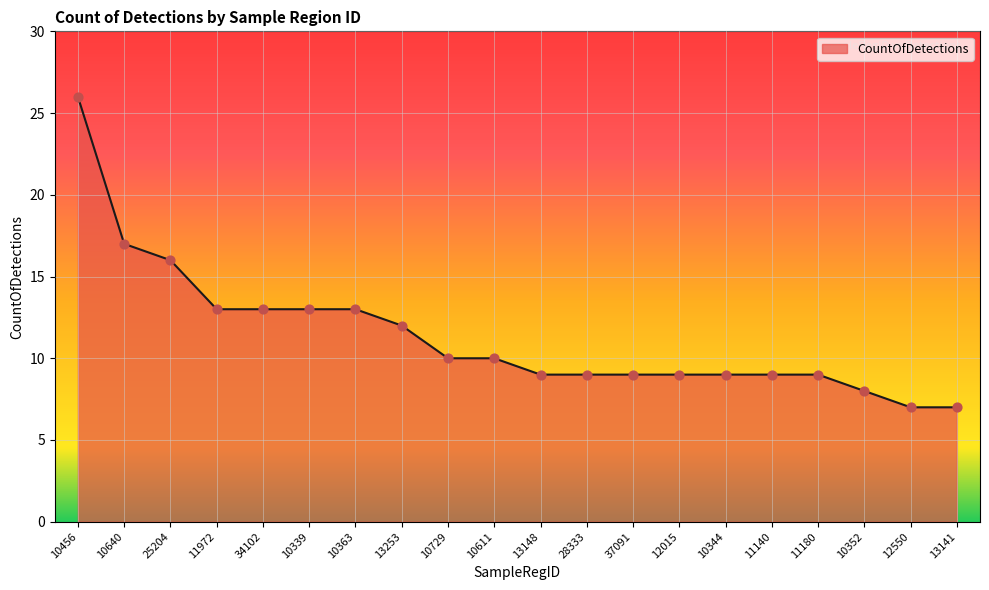

What is the change in value from 10339 to 10611?

-3